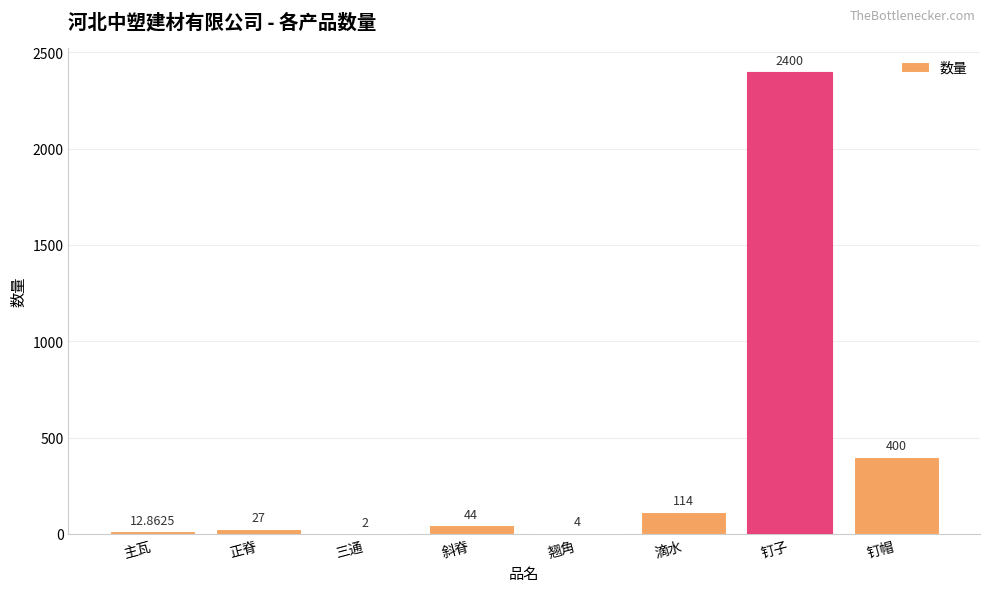

Which category has the highest value across all series?

钉子